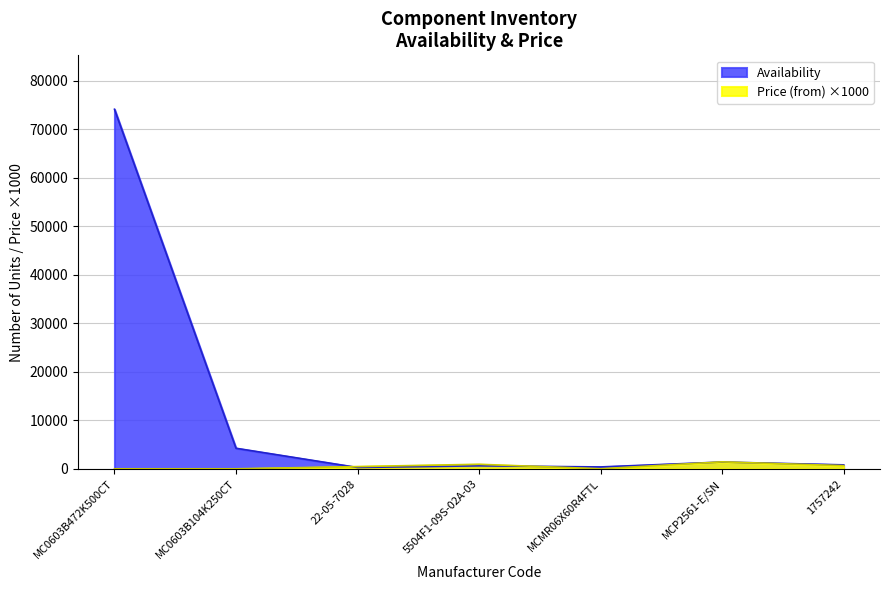

At which category is the sum across all series the highest?

MC0603B472K500CT